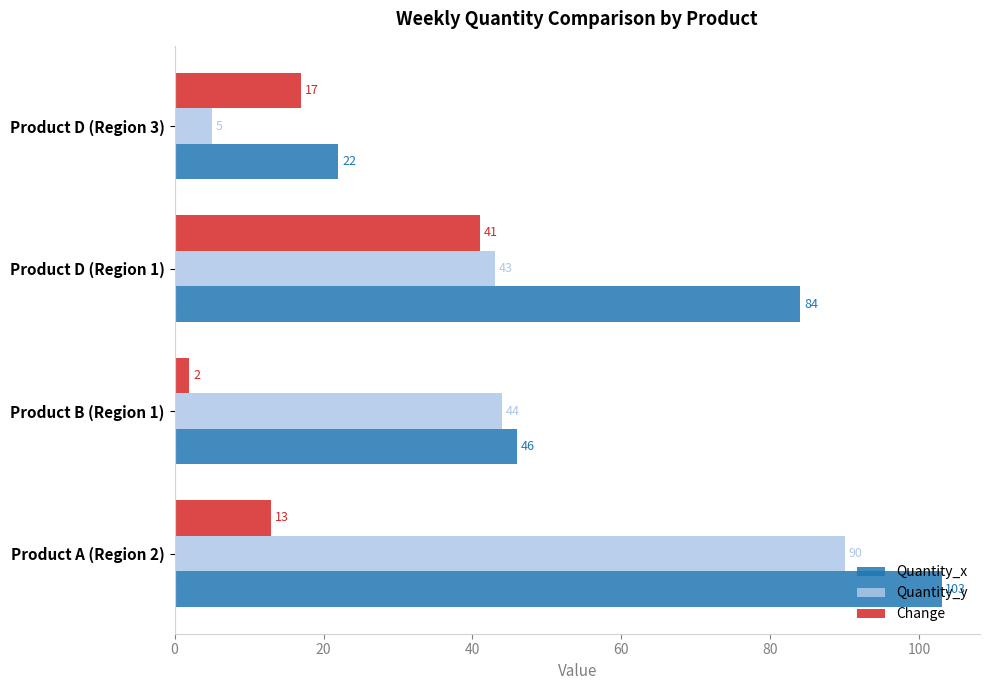

Which series has the largest total across all categories?

Quantity_x